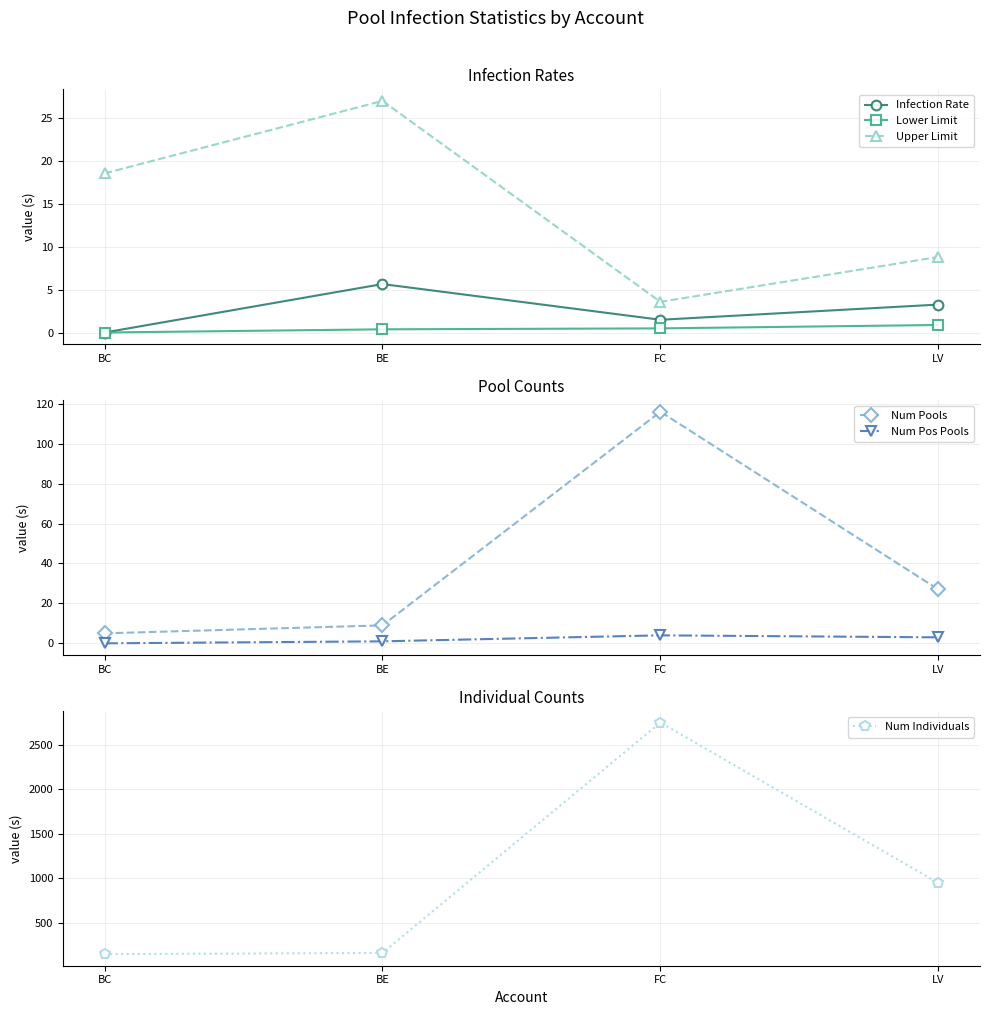

What is the spread (max minus min) of values at BC?

145.0